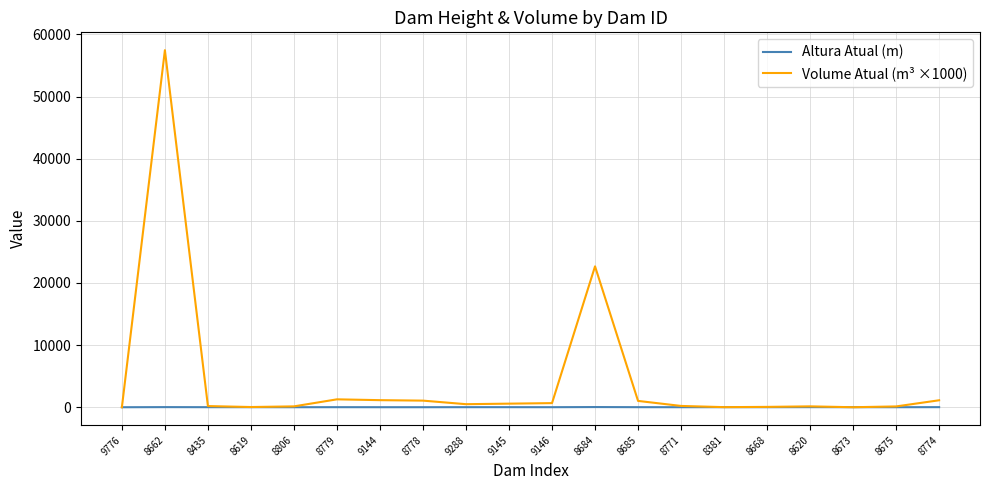

Which series has the widest spread of values?

Volume Atual (m³ ×1000)